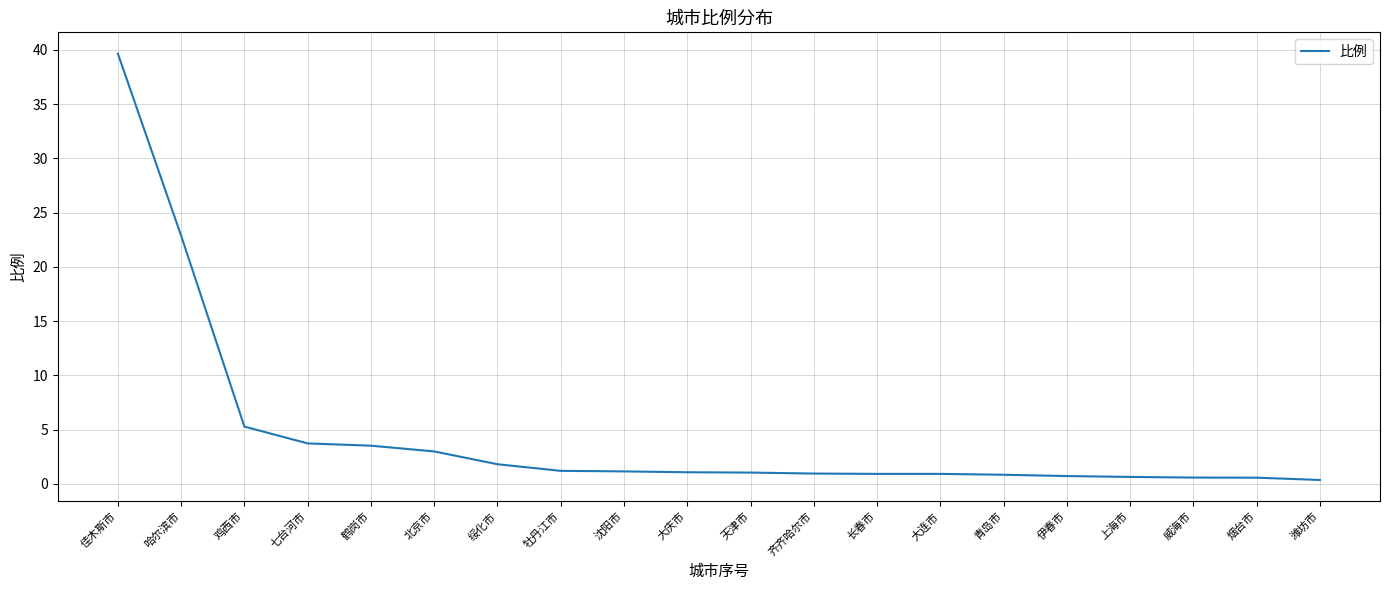

True or false: the data shows 0.3 at 潍坊市.

True